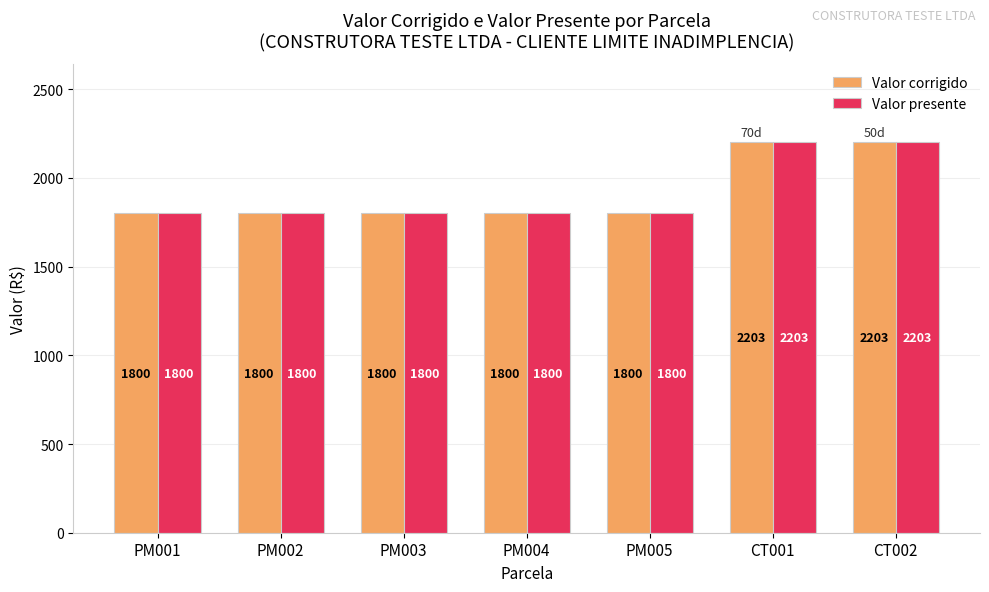

What is the greatest value displayed?

2203